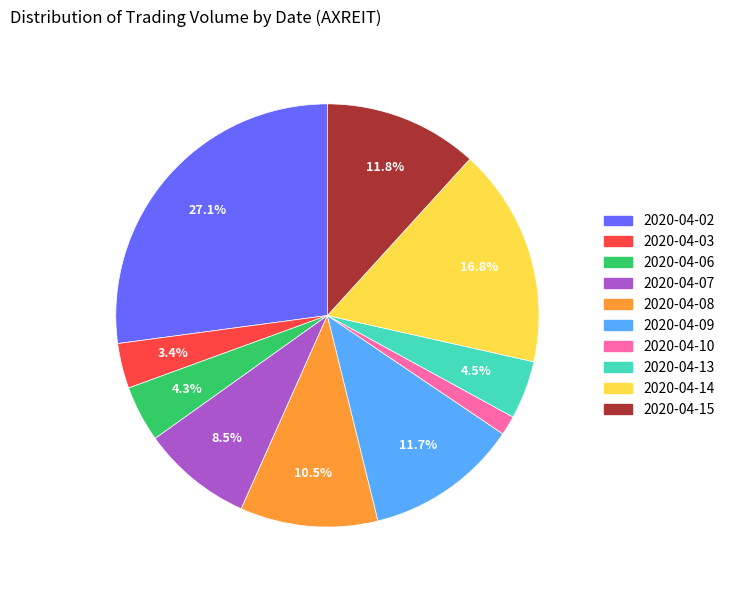

Is there a majority slice in this chart?

No